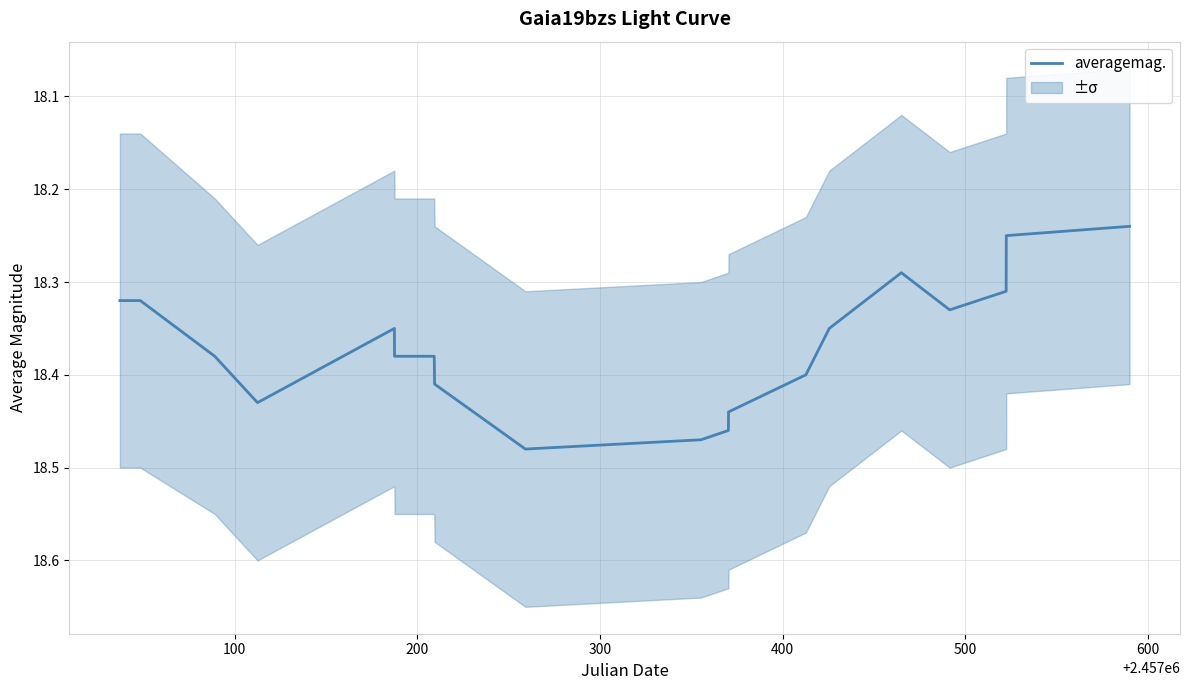

Reading left to right, what are all the values shown in this chart?

18.3	18.3	18.4	18.4	18.4	18.4	18.4	18.4	18.4	18.5	18.5	18.5	18.4	18.4	18.4	18.3	18.3	18.3	18.2	18.2